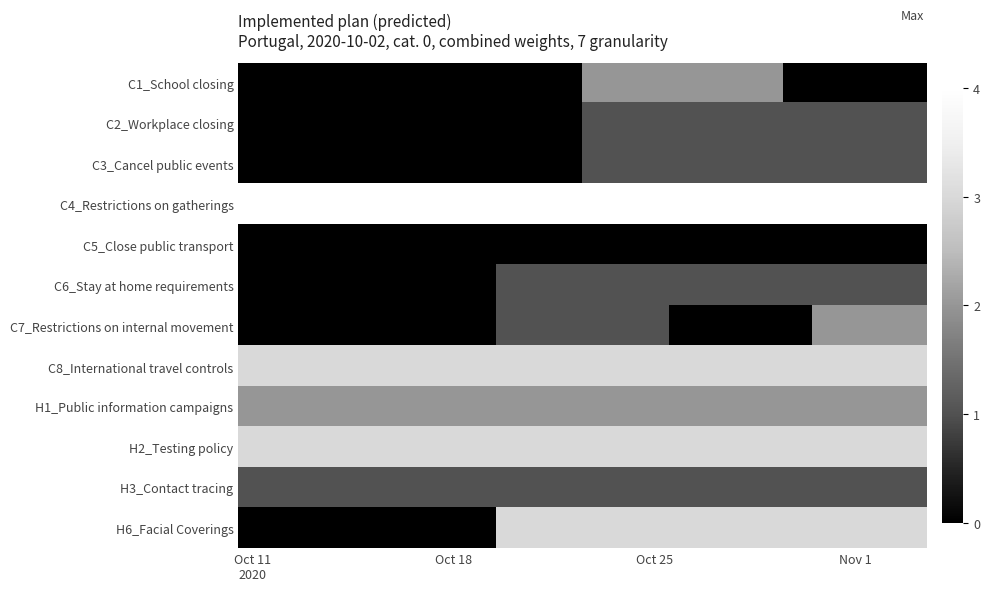

Reading left to right, transcribe all the data shown in this chart.

C1_School closing: 0	0	0	0	0	0	0	0	0	0	0	0	2	2	2	2	2	2	2	0	0	0	0	0
C2_Workplace closing: 0	0	0	0	0	0	0	0	0	0	0	0	1	1	1	1	1	1	1	1	1	1	1	1
C3_Cancel public events: 0	0	0	0	0	0	0	0	0	0	0	0	1	1	1	1	1	1	1	1	1	1	1	1
C4_Restrictions on gatherings: 4	4	4	4	4	4	4	4	4	4	4	4	4	4	4	4	4	4	4	4	4	4	4	4
C5_Close public transport: 0	0	0	0	0	0	0	0	0	0	0	0	0	0	0	0	0	0	0	0	0	0	0	0
C6_Stay at home requirements: 0	0	0	0	0	0	0	0	0	1	1	1	1	1	1	1	1	1	1	1	1	1	1	1
C7_Restrictions on internal movement: 0	0	0	0	0	0	0	0	0	1	1	1	1	1	1	0	0	0	0	0	2	2	2	2
C8_International travel controls: 3	3	3	3	3	3	3	3	3	3	3	3	3	3	3	3	3	3	3	3	3	3	3	3
H1_Public information campaigns: 2	2	2	2	2	2	2	2	2	2	2	2	2	2	2	2	2	2	2	2	2	2	2	2
H2_Testing policy: 3	3	3	3	3	3	3	3	3	3	3	3	3	3	3	3	3	3	3	3	3	3	3	3
H3_Contact tracing: 1	1	1	1	1	1	1	1	1	1	1	1	1	1	1	1	1	1	1	1	1	1	1	1
H6_Facial Coverings: 0	0	0	0	0	0	0	0	0	3	3	3	3	3	3	3	3	3	3	3	3	3	3	3